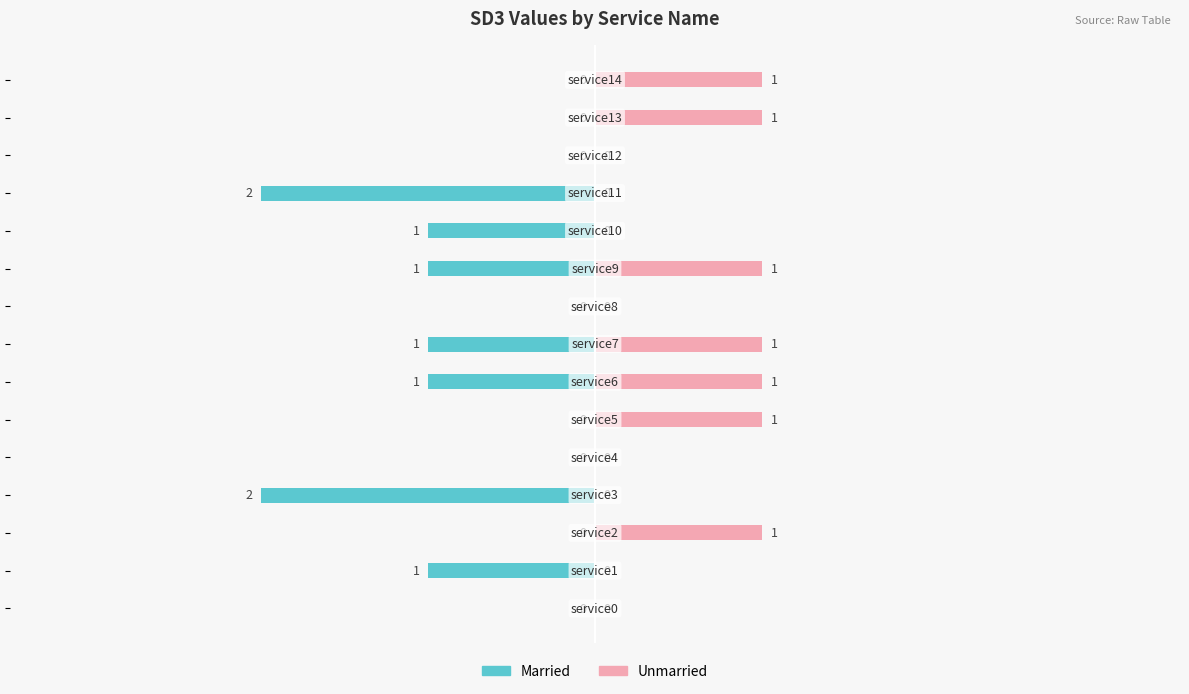

Which series has the widest spread of values?

Married